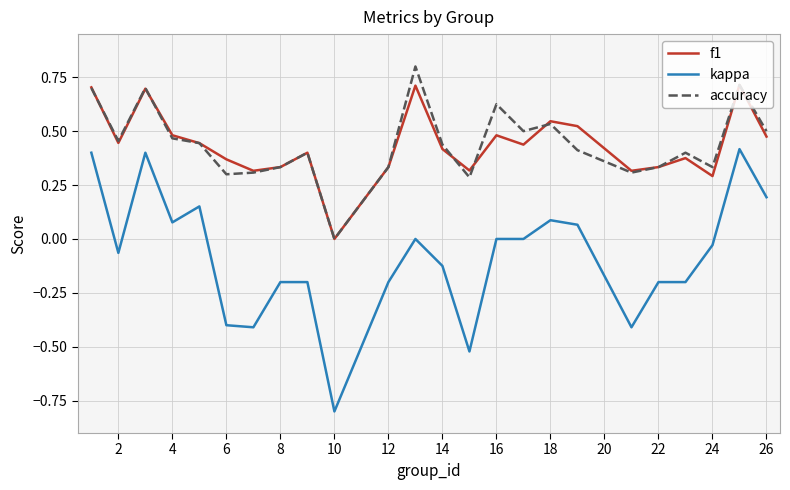

Count the f1 values in the range 0 to 1.

24